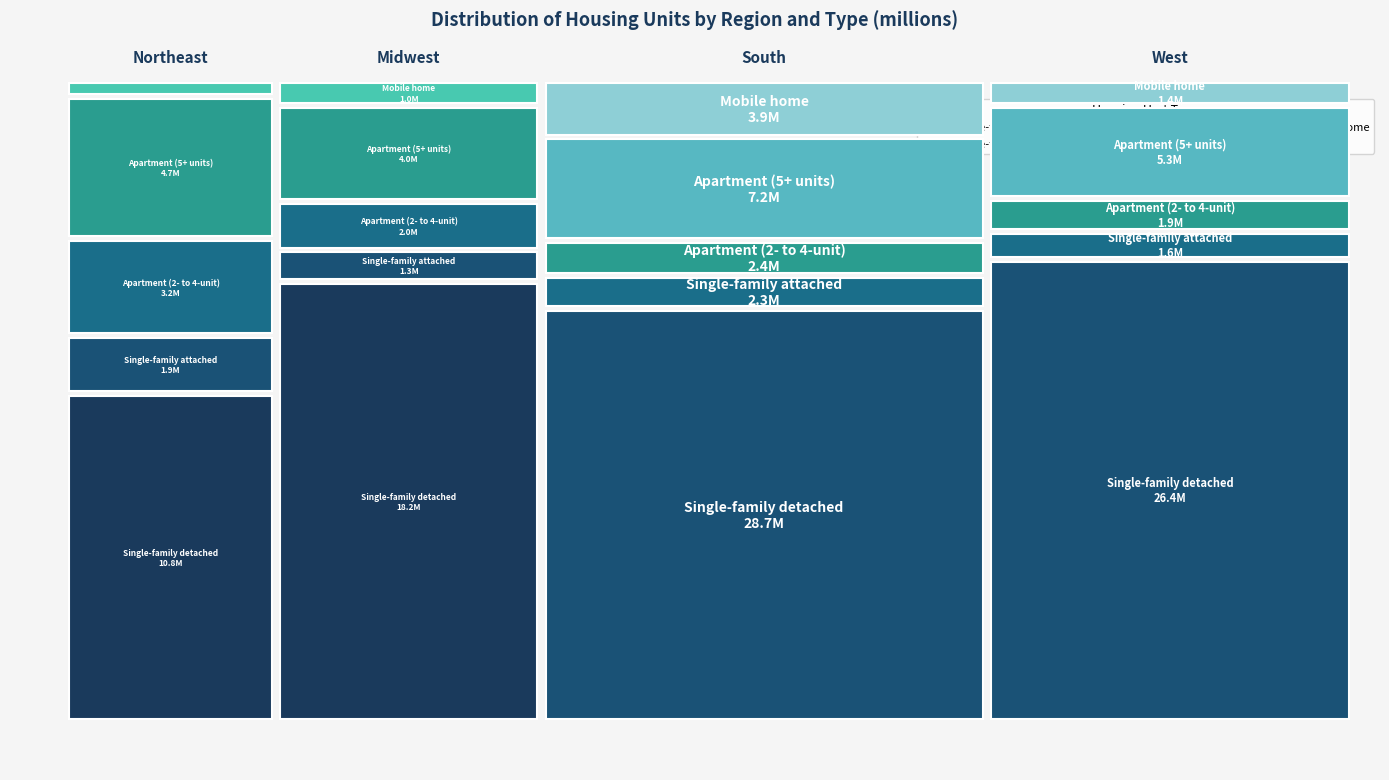

At how many categories does at least one series exceed 21?

2